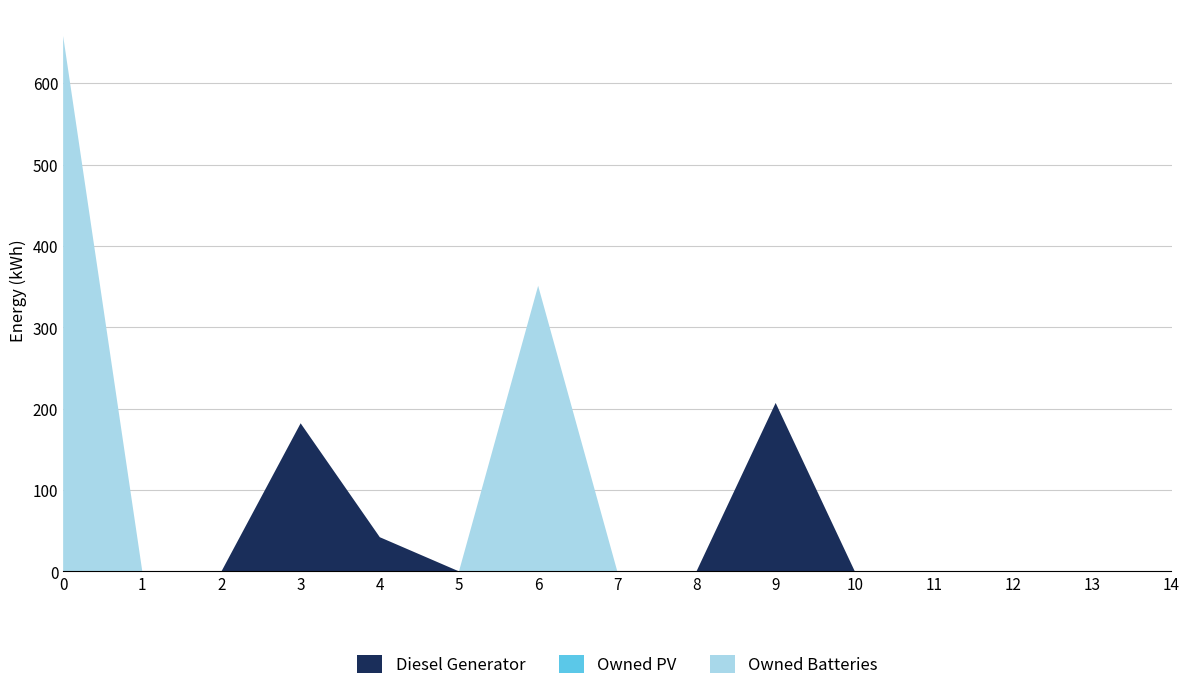

Reading left to right, transcribe all the data shown in this chart.

Diesel Generator: 0	0	0	182	42	0	0	0	0	207	0	0	0	0	0
Owned PV: 0	0	0	0	0	0	0	0	0	0	0	0	0	0	0
Owned Batteries: 658	0	0	0	0	0	351	0	0	0	0	0	0	0	0